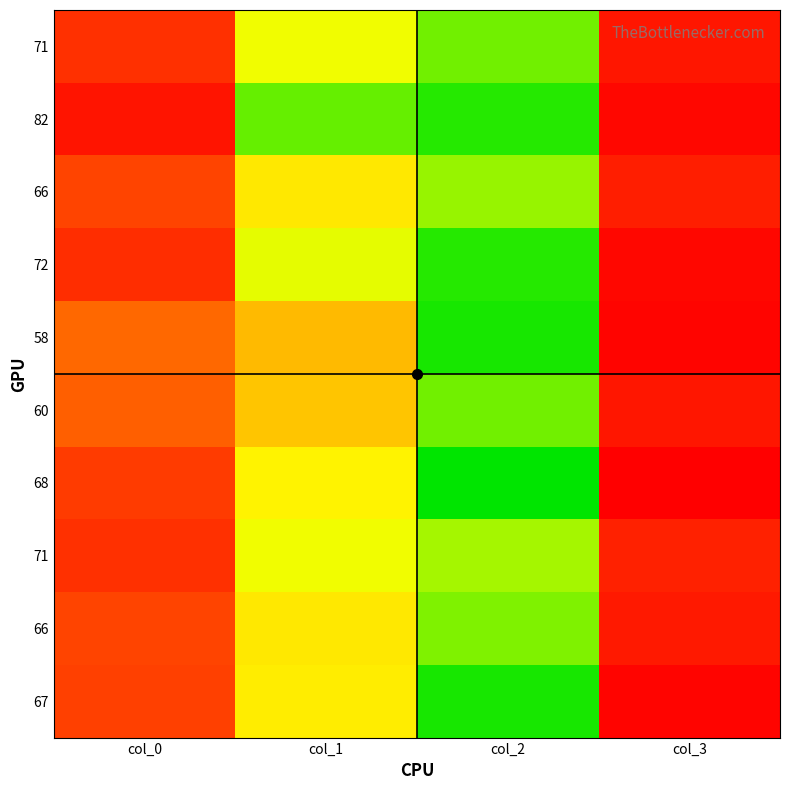

What is the difference between the highest and lowest values at col_1?

24